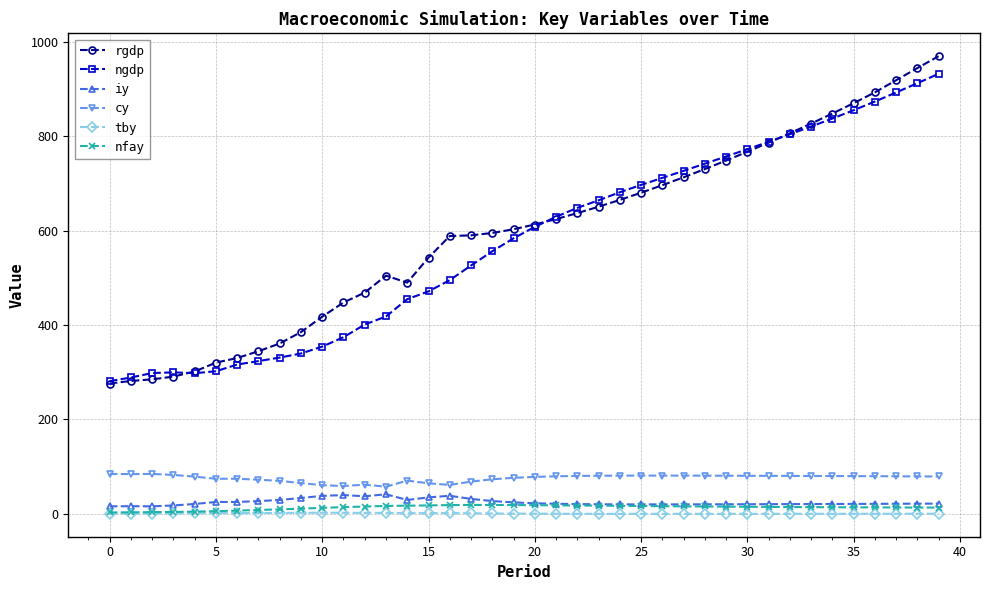

Which series has the largest range (max minus min)?

rgdp